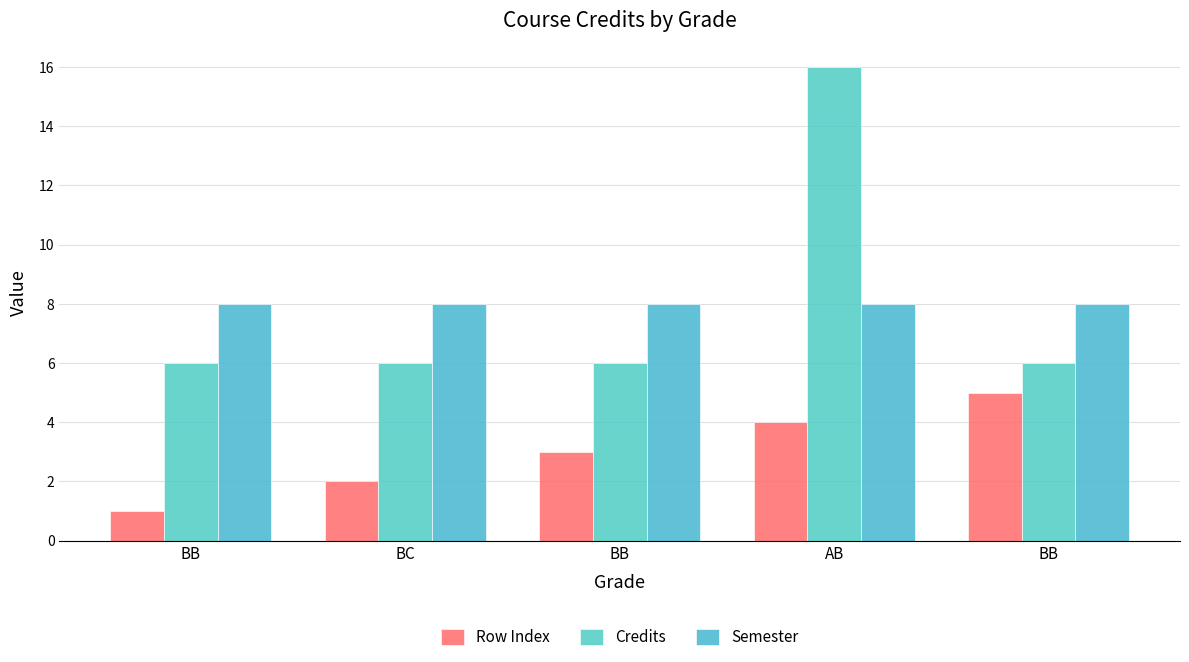

Does the chart contain any negative values?

No